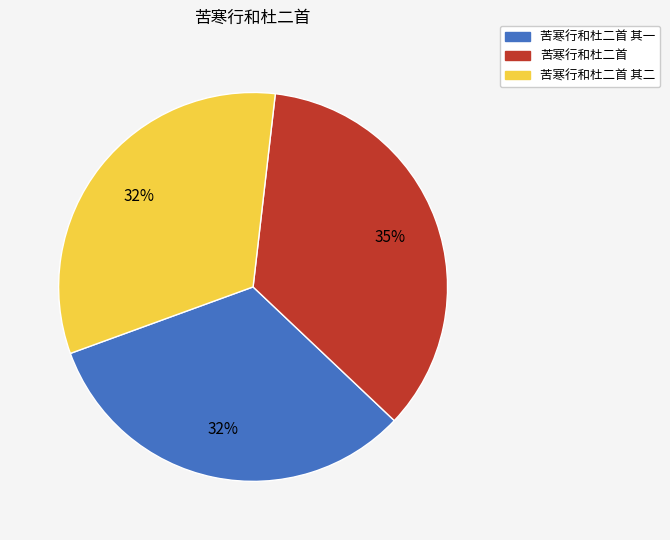

To the nearest percent, what is the difference between the largest and smallest slice percentages?

3%